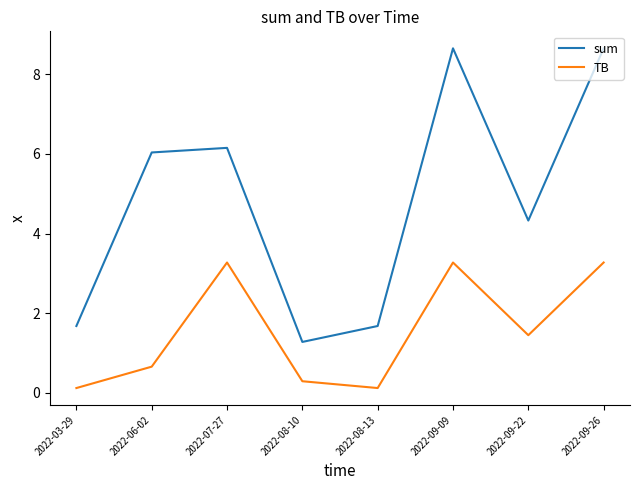

True or false: sum and TB intersect in this chart.

False